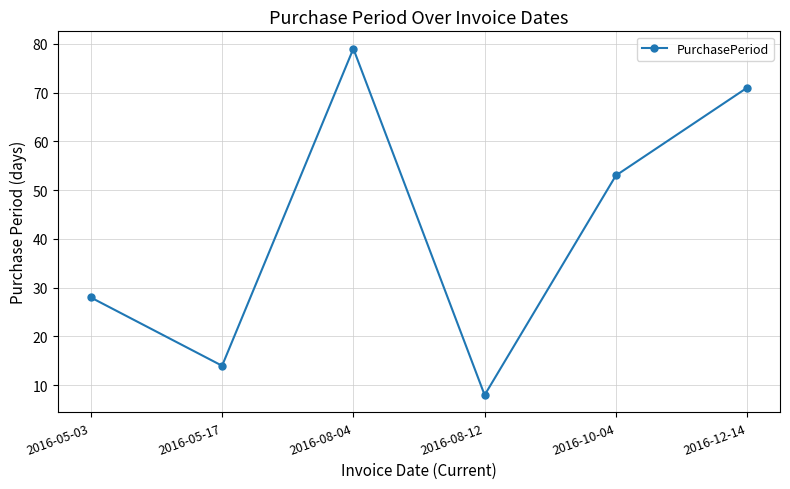

At which label does the data first exceed 53?

2016-08-04